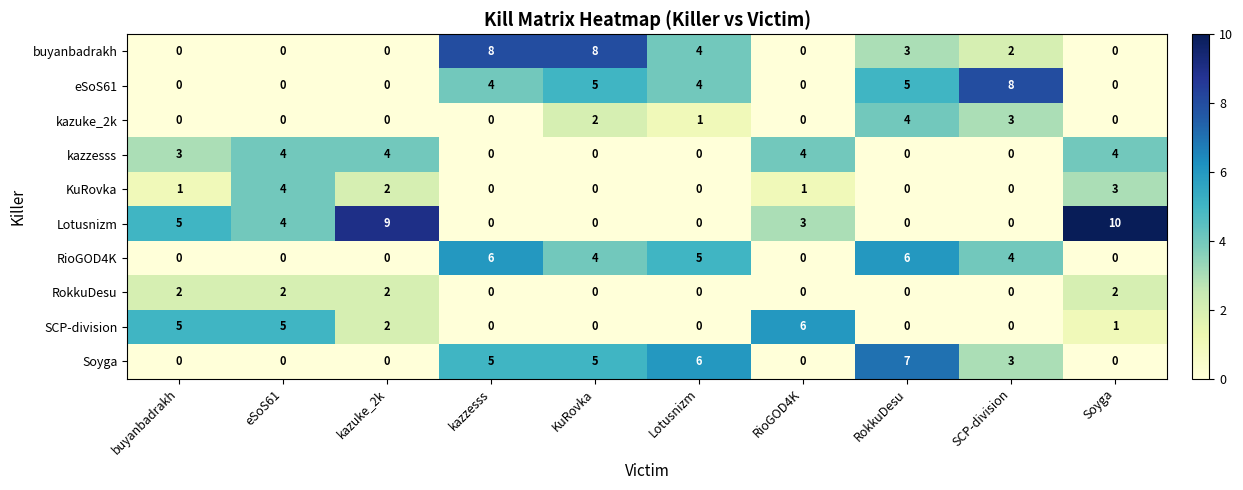

Where is KuRovka nearest to the value 2?

kazuke_2k